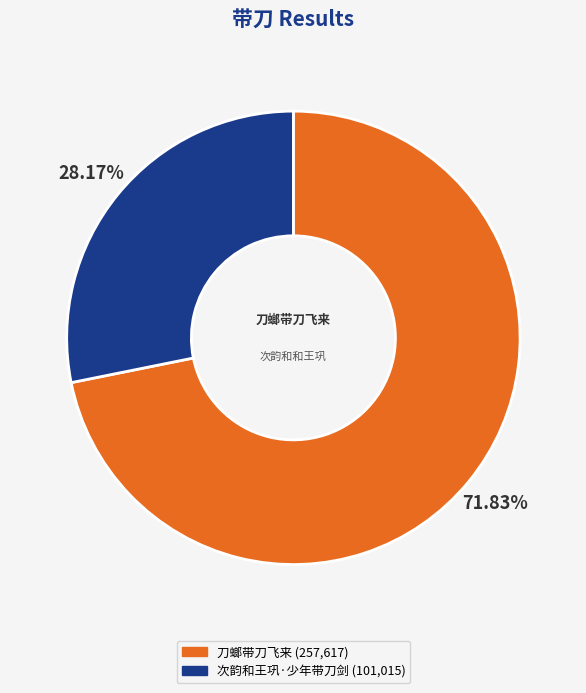

Combined, do 次韵和王巩·少年带刀剑 and 刀螂带刀飞来 account for over 50%?

Yes